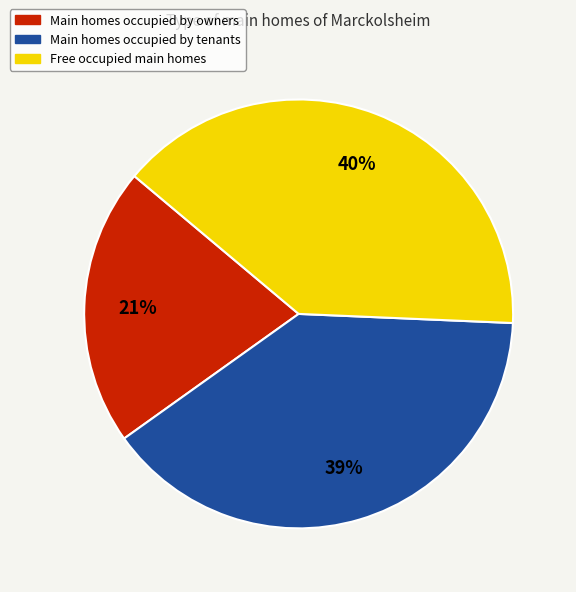

Is it true that Free occupied main homes is 30% of the pie?

False